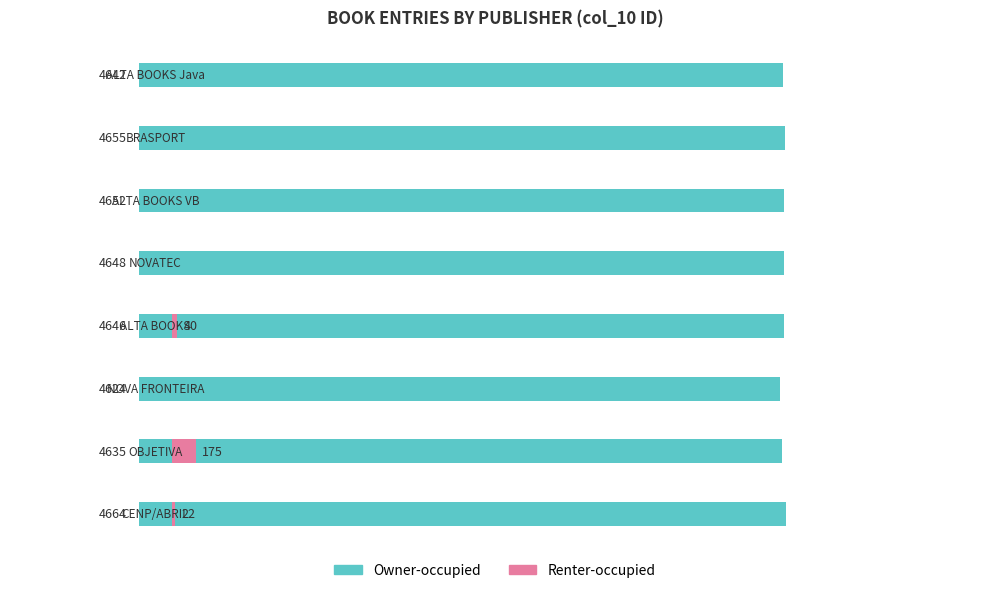

How many distinct data groups are displayed?

2